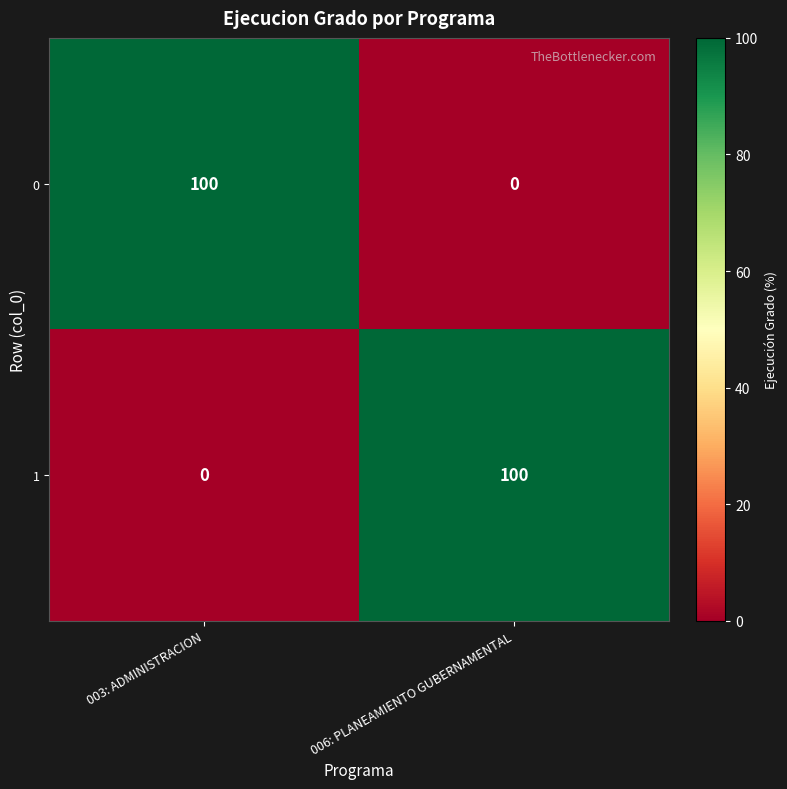

Read the 1 value at 006: PLANEAMIENTO GUBERNAMENTAL, to the nearest 5.

100